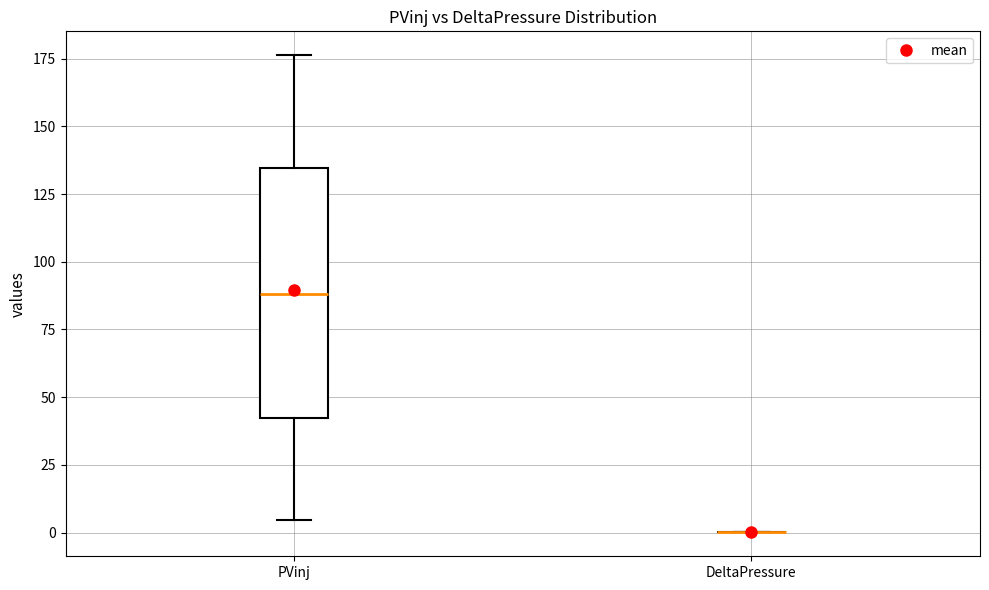

Comparing the boxes themselves (not the whiskers), which one is the tallest?

PVinj